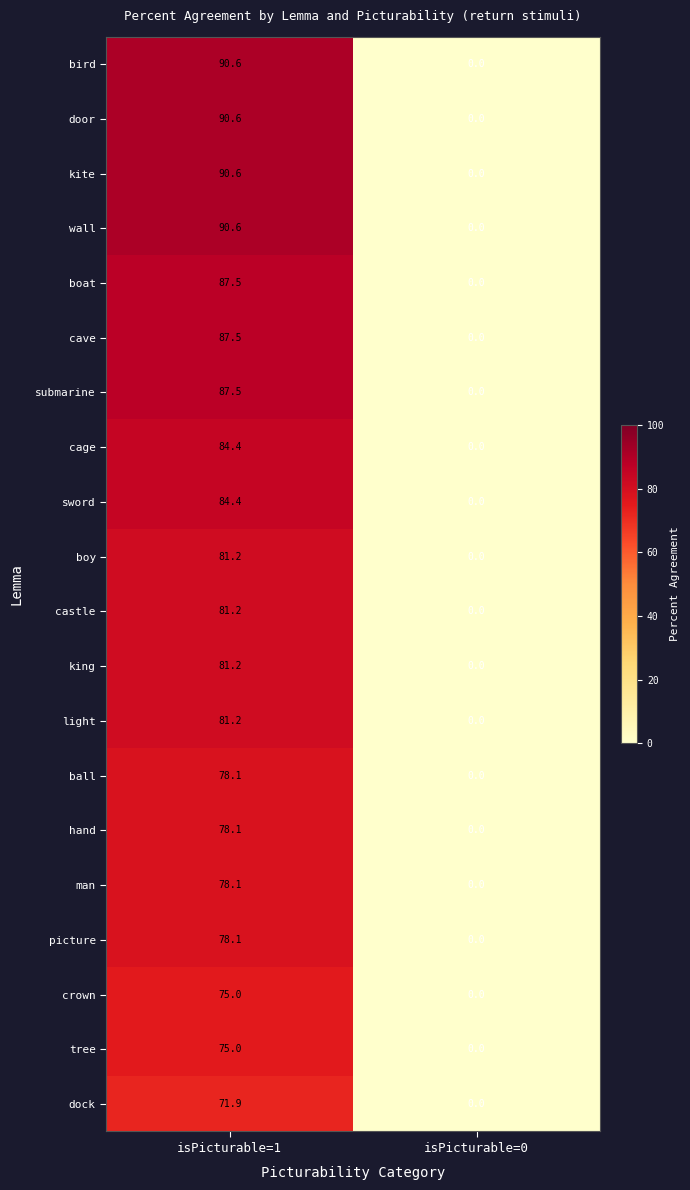

What is the sum of the door values at isPicturable=0 and isPicturable=1?

90.6